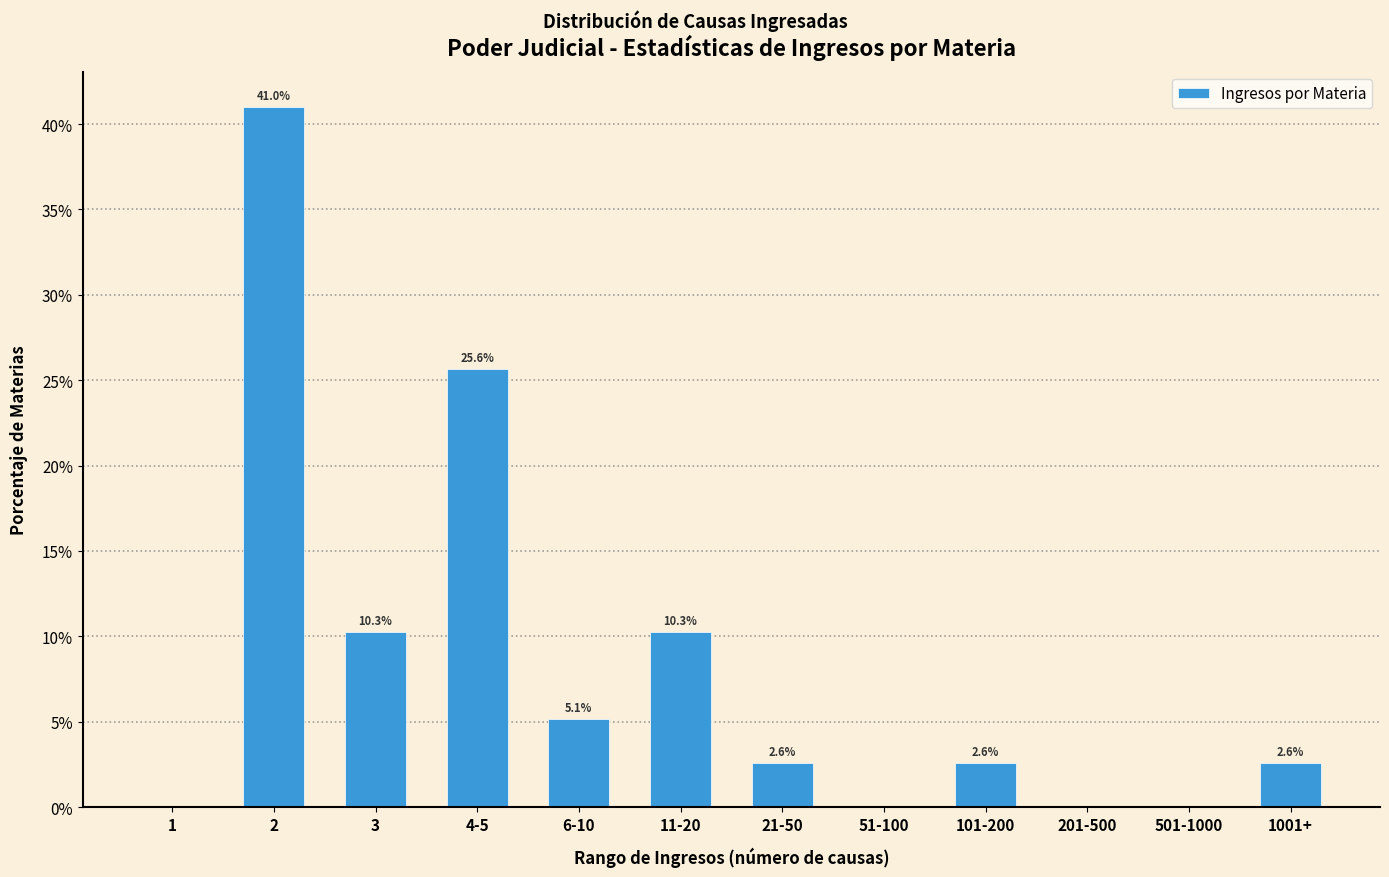

Reading left to right, what are all the values shown in this chart?

1=0.0	2=41.0	3=10.3	4-5=25.6	6-10=5.1	11-20=10.3	21-50=2.6	51-100=0.0	101-200=2.6	201-500=0.0	501-1000=0.0	1001+=2.6